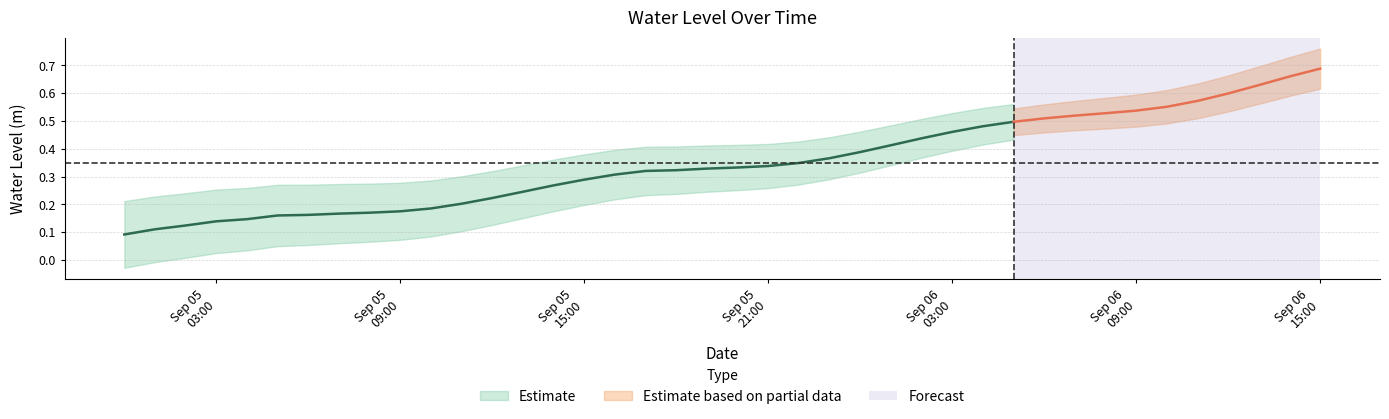

The value at 2024-09-05 16:00:00 is 0.1. True or false?

False